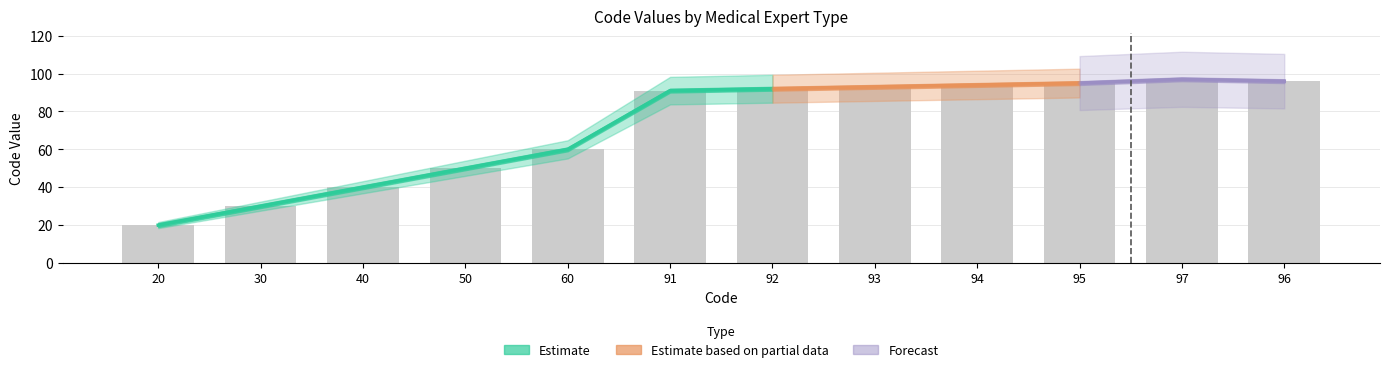

Reading left to right, extract all data points from this chart.

20	30	40	50	60	91	92	93	94	95	97	96